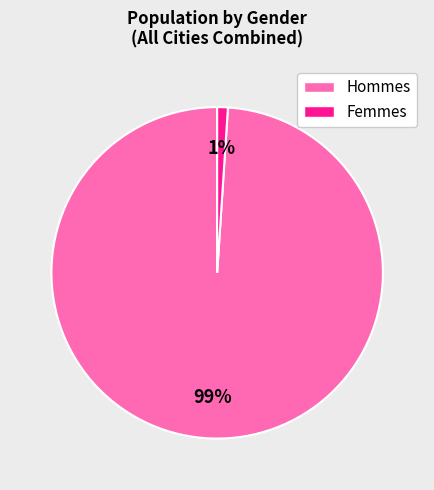

To the nearest percent, what is the average slice percentage?

50%